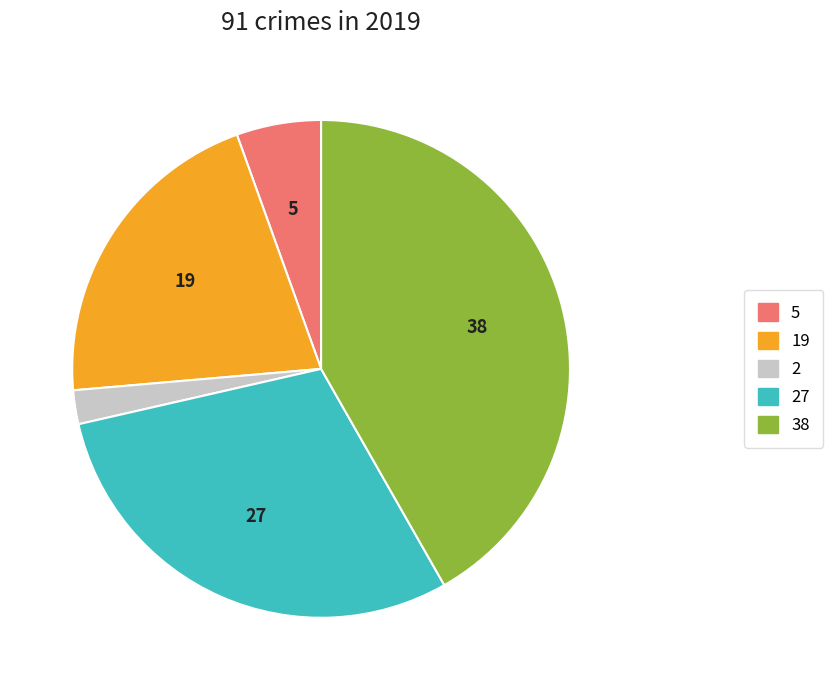

Is there a majority slice in this chart?

No